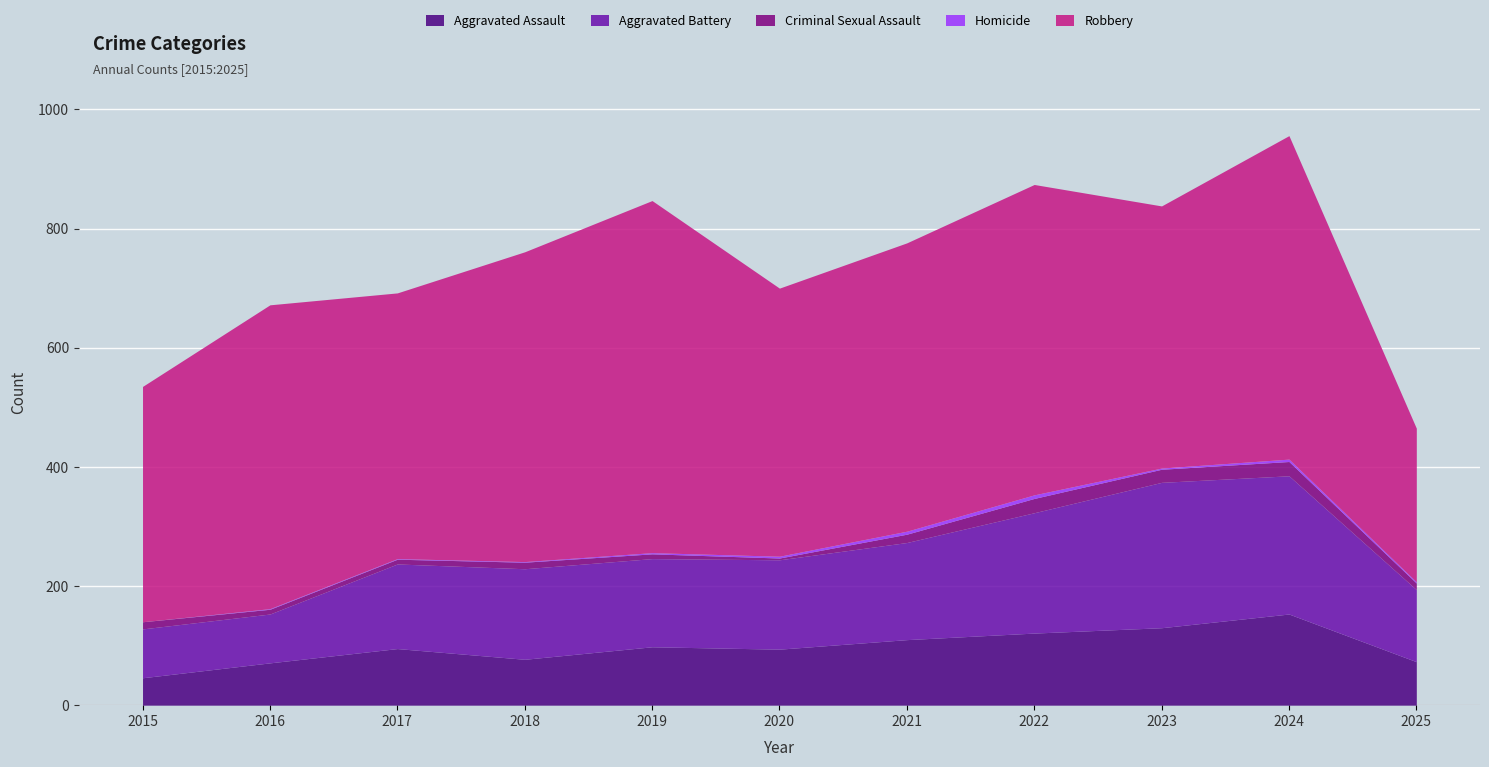

True or false: Homicide and Aggravated Assault intersect in this chart.

False